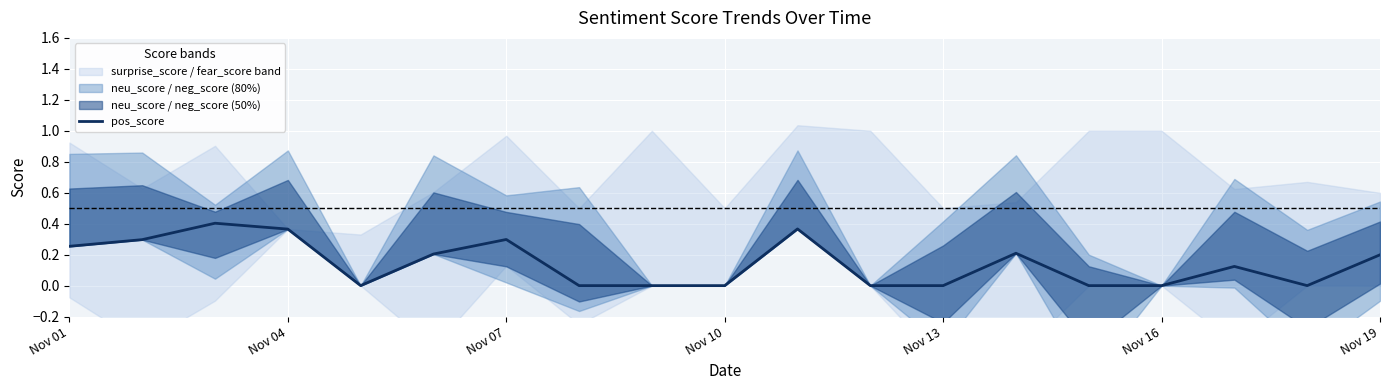

True or false: the data shows 0.4 at Nov 01.

False